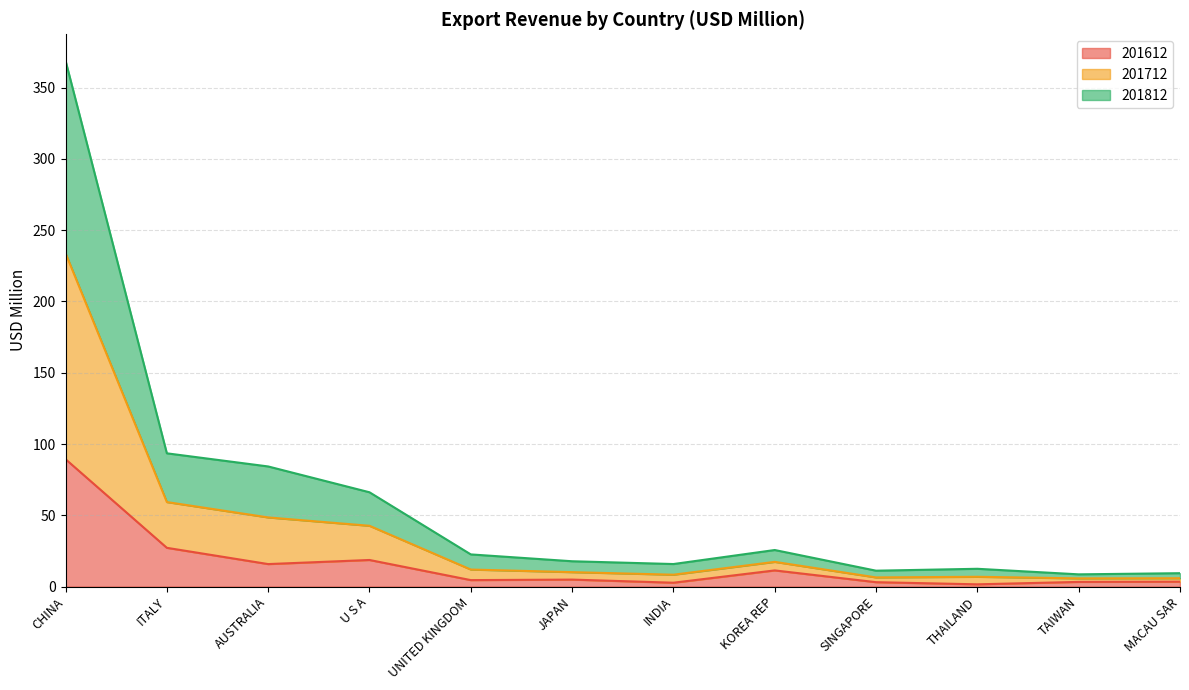

Rank the series at THAILAND from highest to lowest value.

201712, 201812, 201612